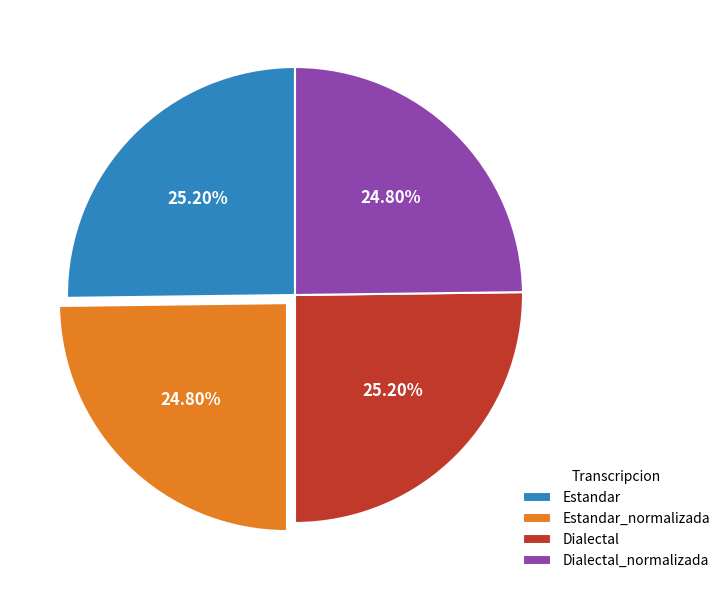

What percentage is the Estandar slice, to the nearest percent?

25%